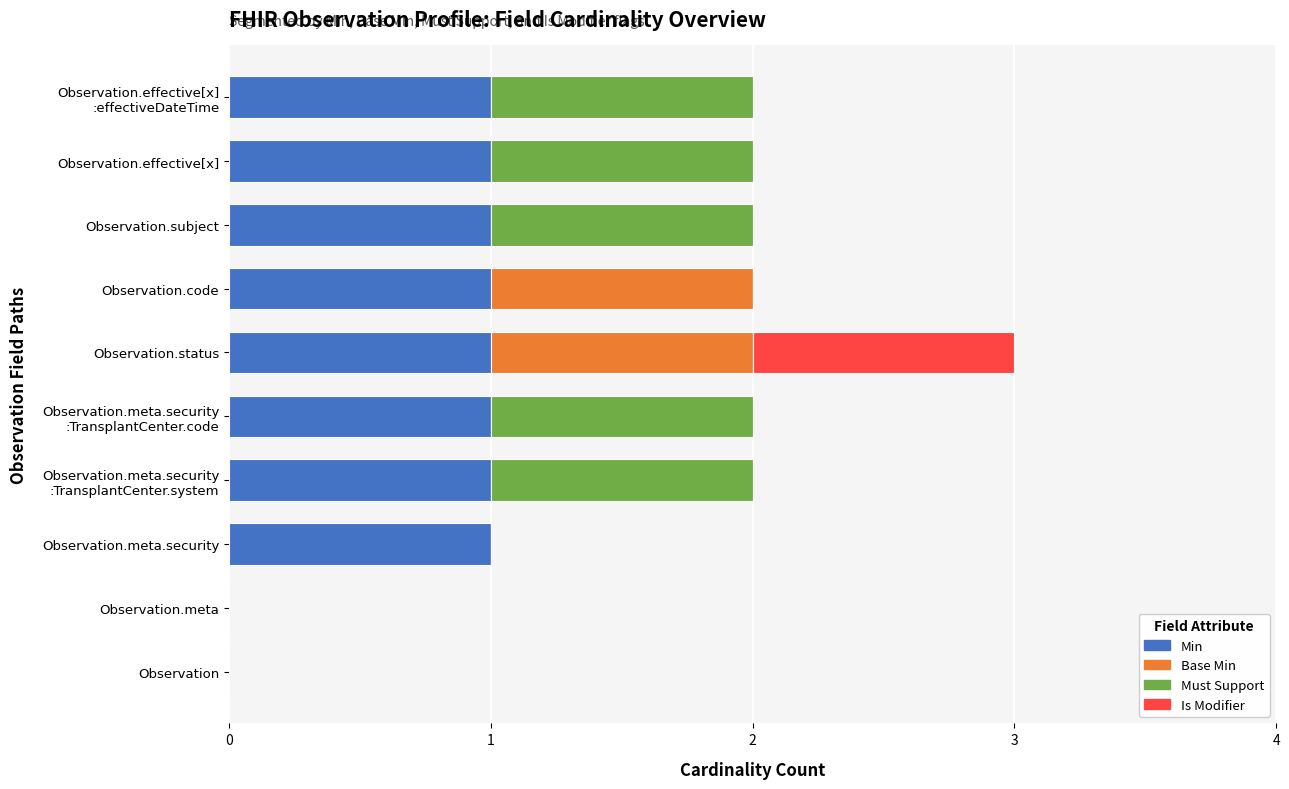

At which category is the sum across all series the highest?

Observation.status